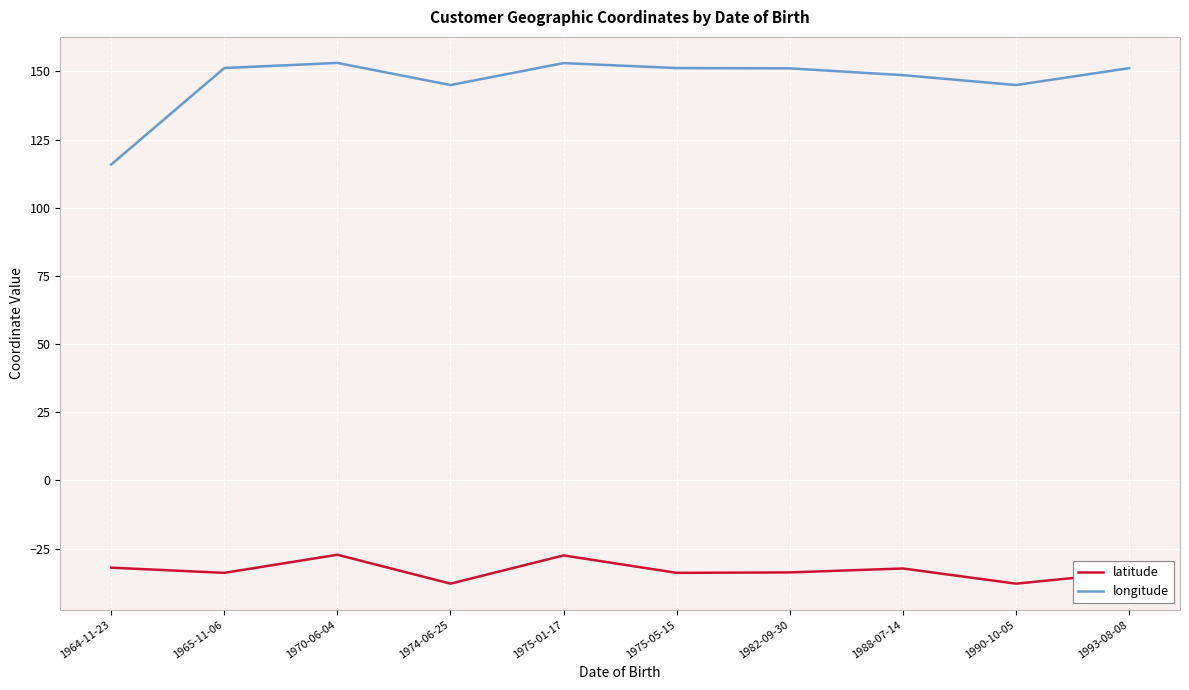

At how many categories does at least one series exceed 109?

10